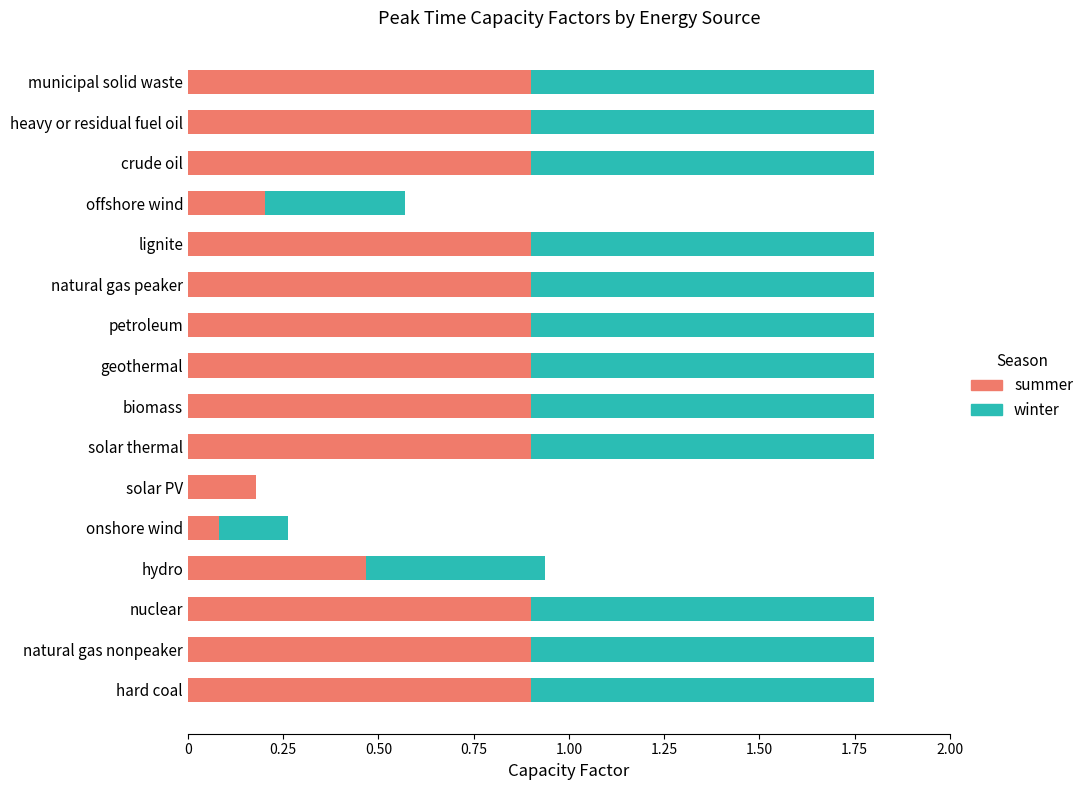

Read the summer value at geothermal.

0.9